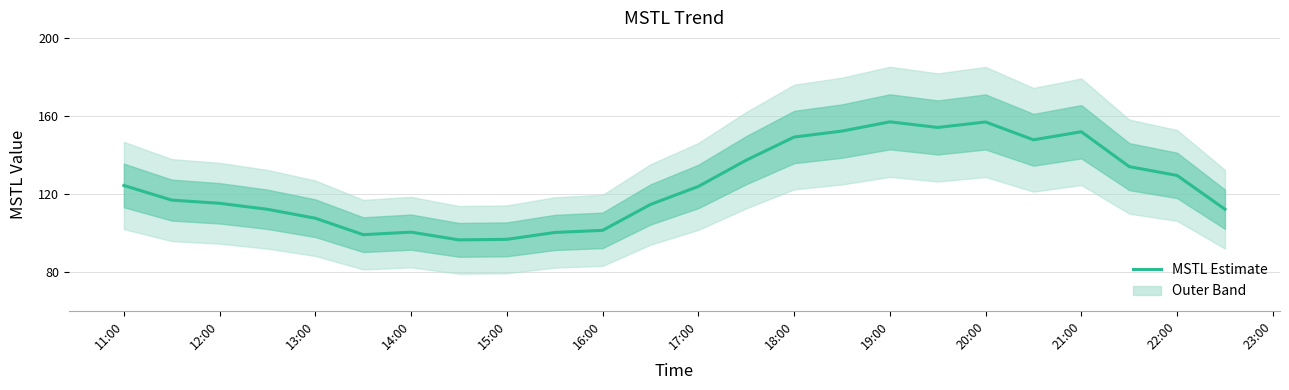

True or false: MSTL Estimate has a value of 149.1 at 18:00.

True